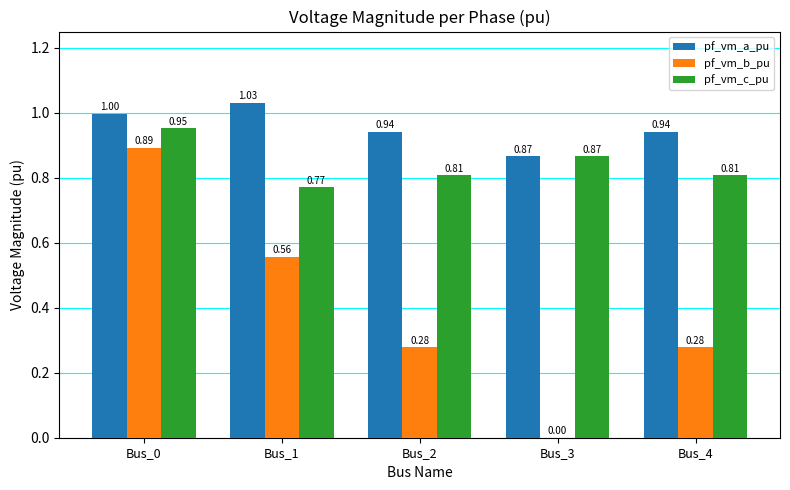

Which series has the largest total across all categories?

pf_vm_a_pu